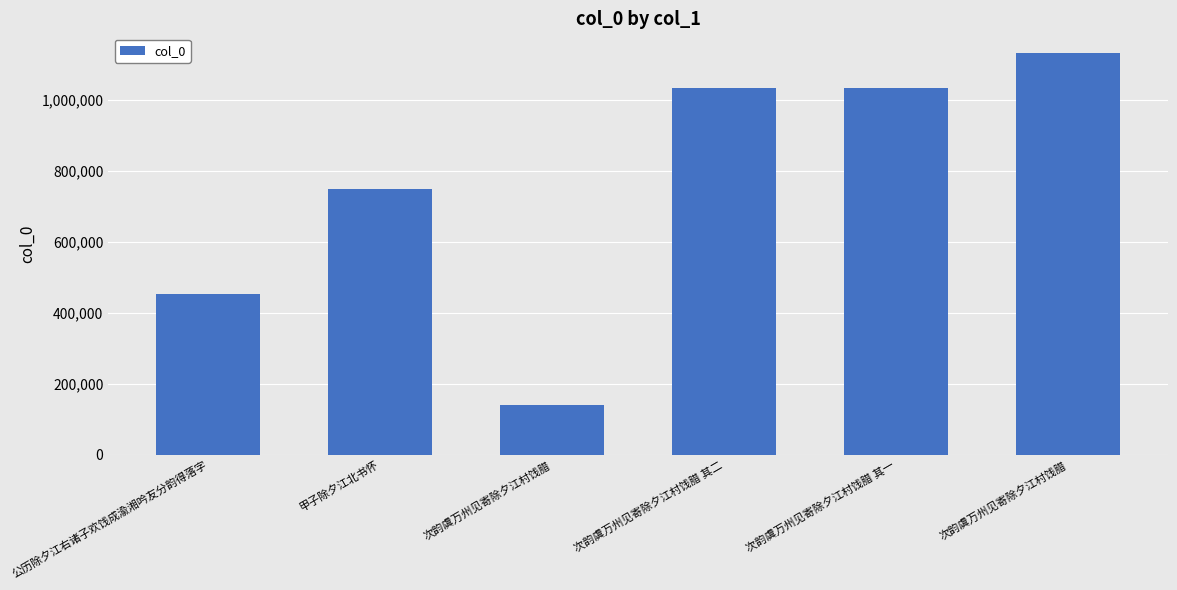

Are the bars horizontal?

No